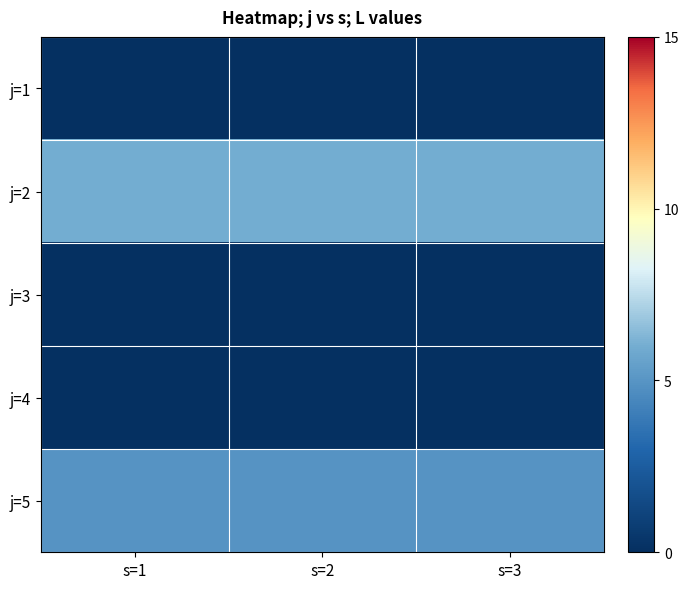

Rank the series at s=2 from highest to lowest value.

j=2, j=5, j=1, j=3, j=4